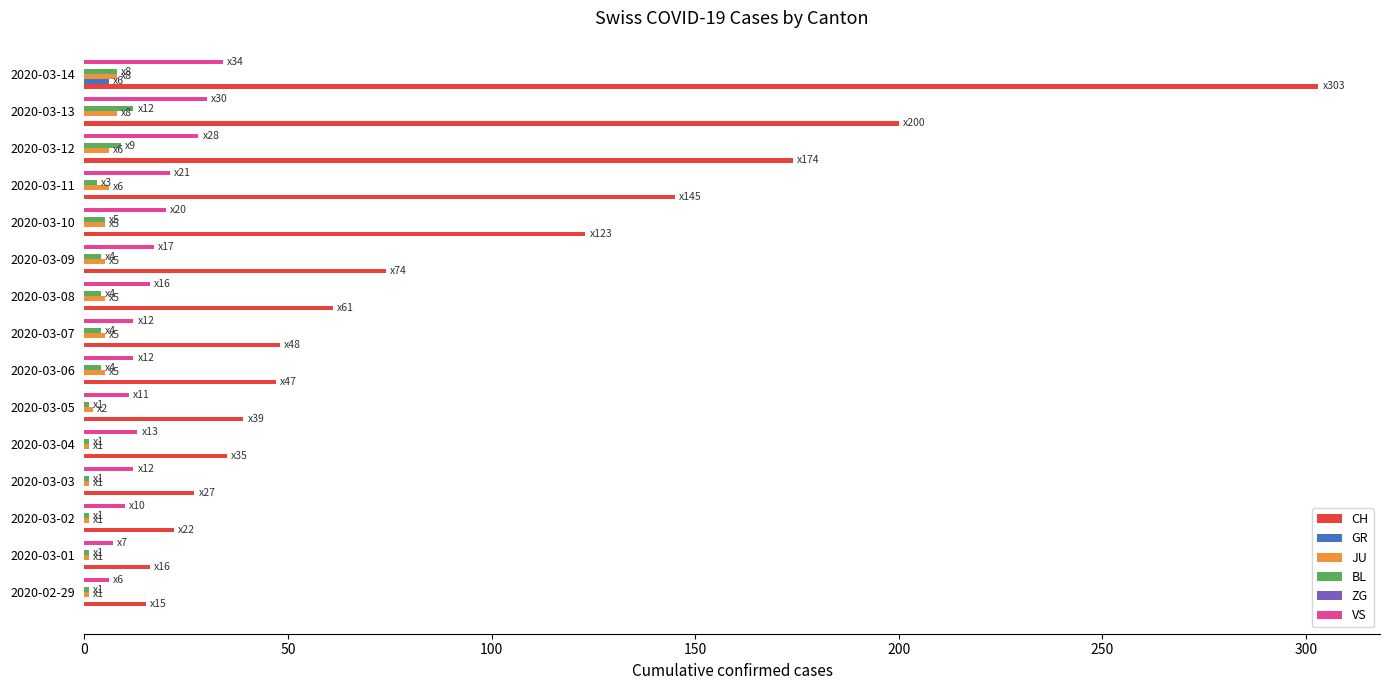

How many categories are shown in the chart?

15